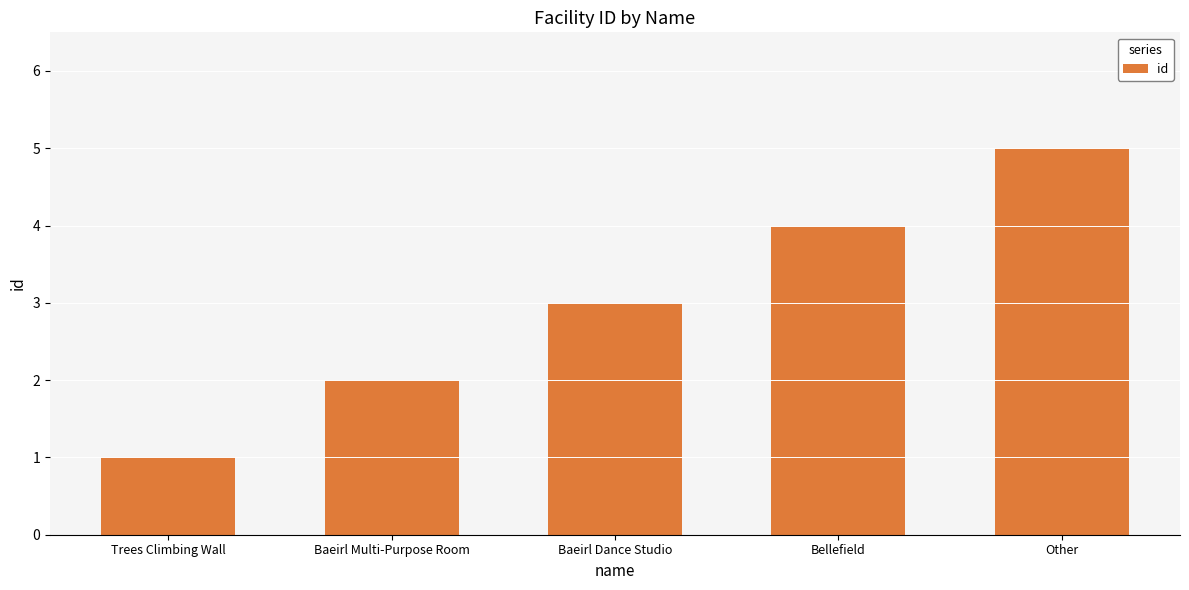

What is the sum of all values?

15